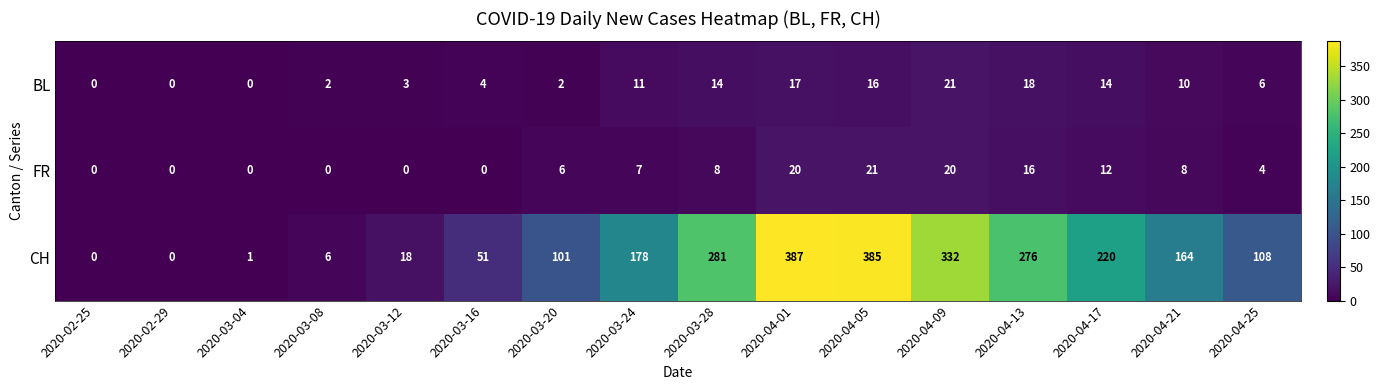

What is the difference between the CH values at 2020-04-05 and 2020-03-24?

207